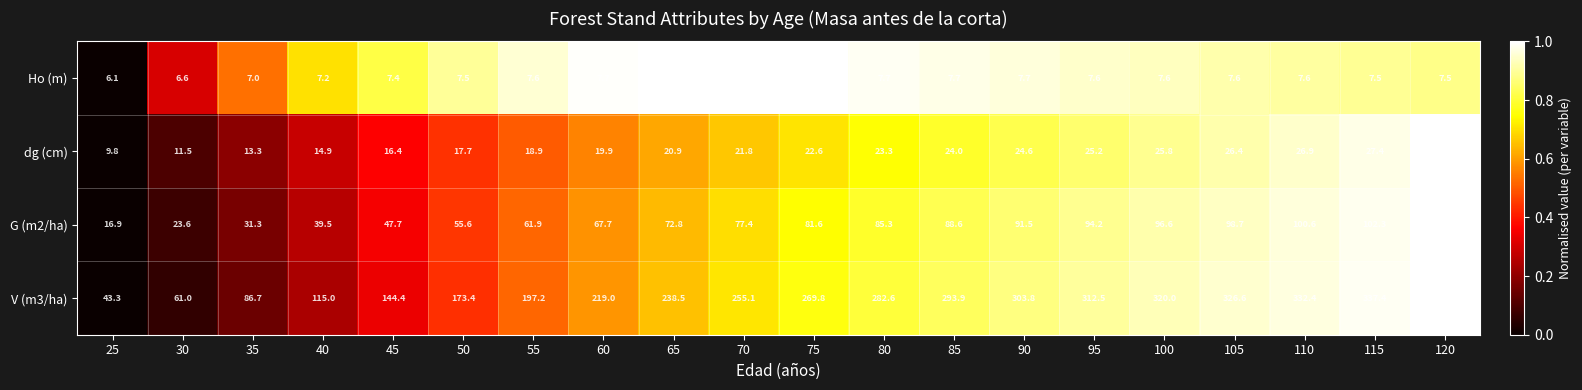

Count the number of categories in the chart.

20